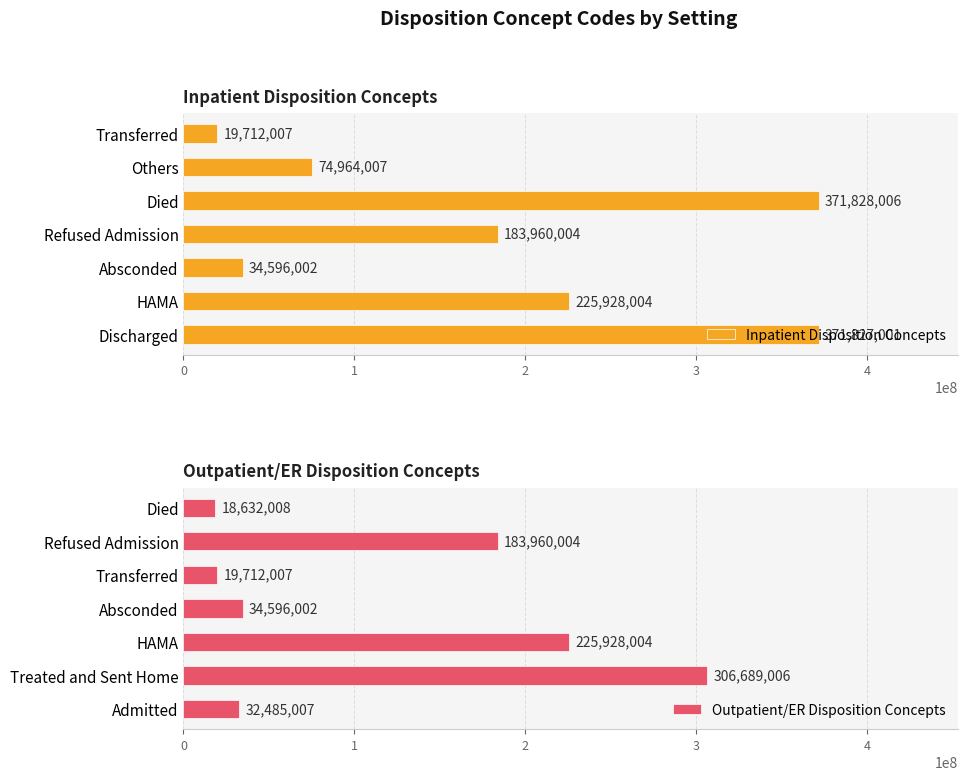

How many categories are shown in the chart?

7